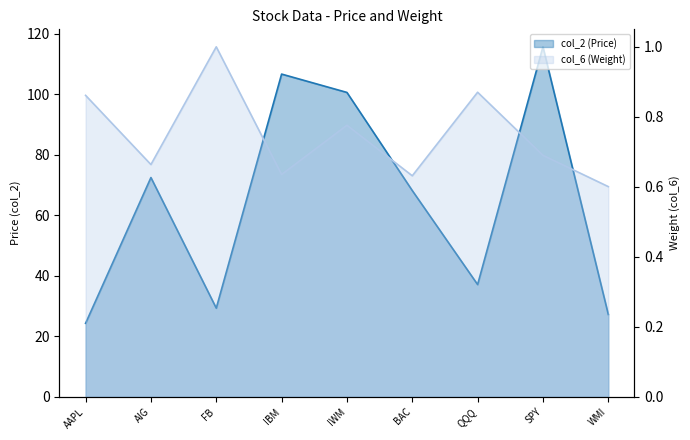

Reading right to left, what are all the values shown in this chart?

col_2: WMI=27.2	SPY=115.6	QQQ=37.1	BAC=68.1	IWM=100.5	IBM=106.6	FB=29.3	AIG=72.4	AAPL=24.3
col_6: WMI=0.6	SPY=0.7	QQQ=0.9	BAC=0.6	IWM=0.8	IBM=0.6	FB=1.0	AIG=0.7	AAPL=0.9